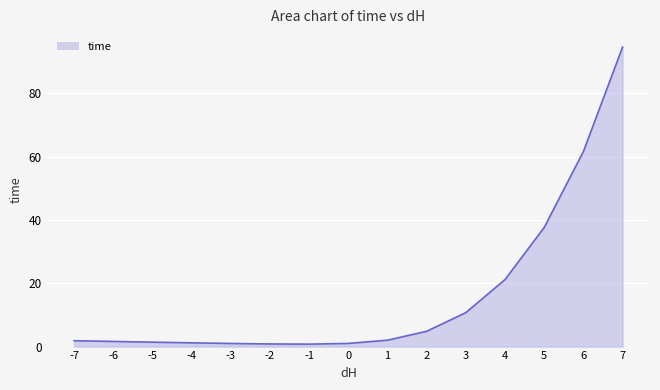

What is the maximum value shown in the chart?

94.6